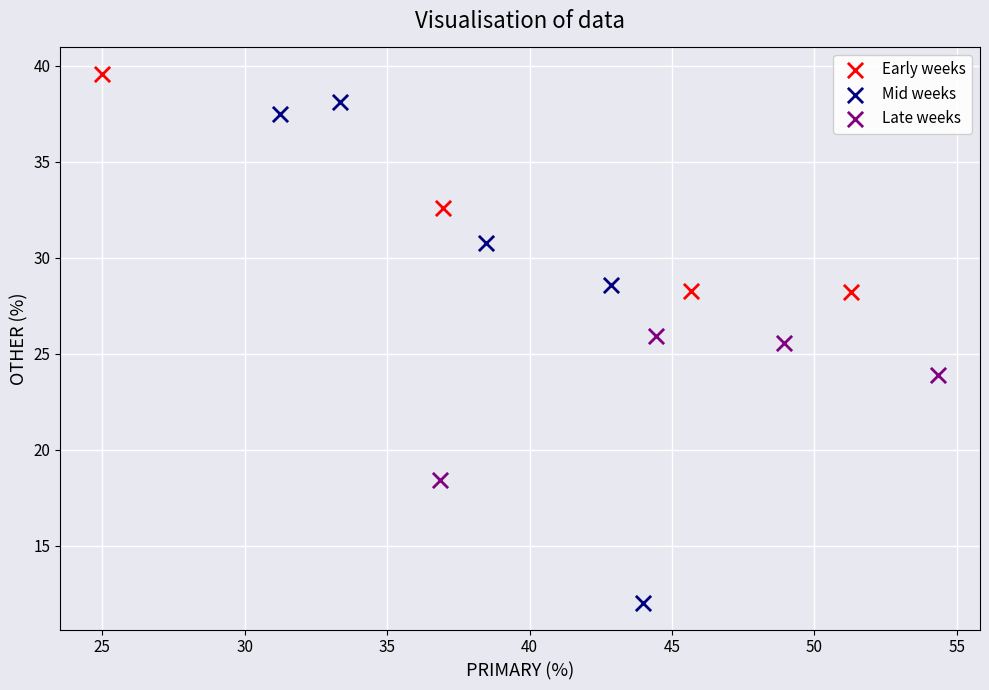

Which series has the largest Y range (max minus min)?

Mid weeks